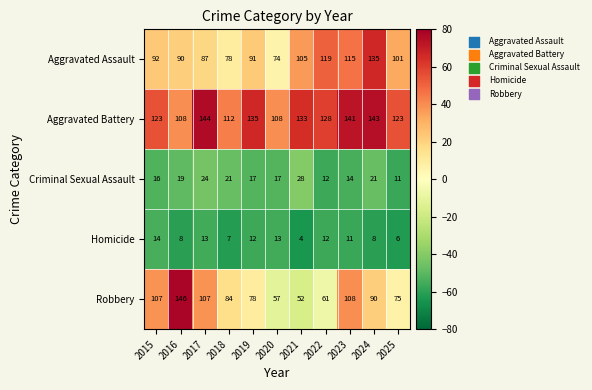

Which series has the largest total across all categories?

Aggravated Battery